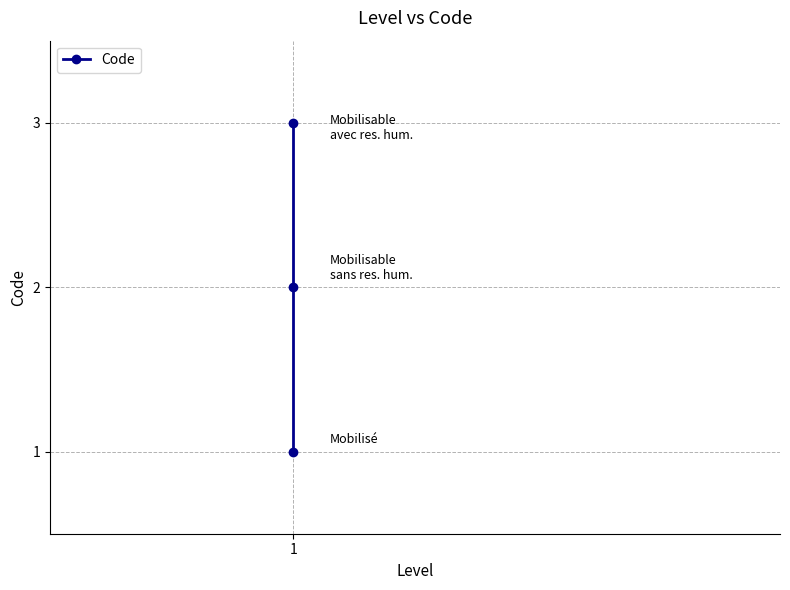

What is the greatest value displayed?

3